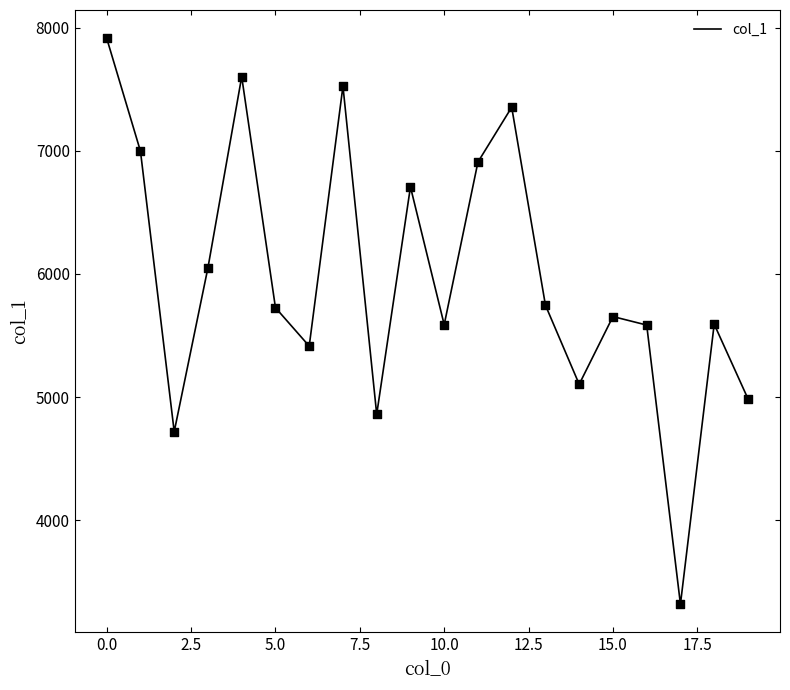

What is the maximum value shown in the chart?

7914